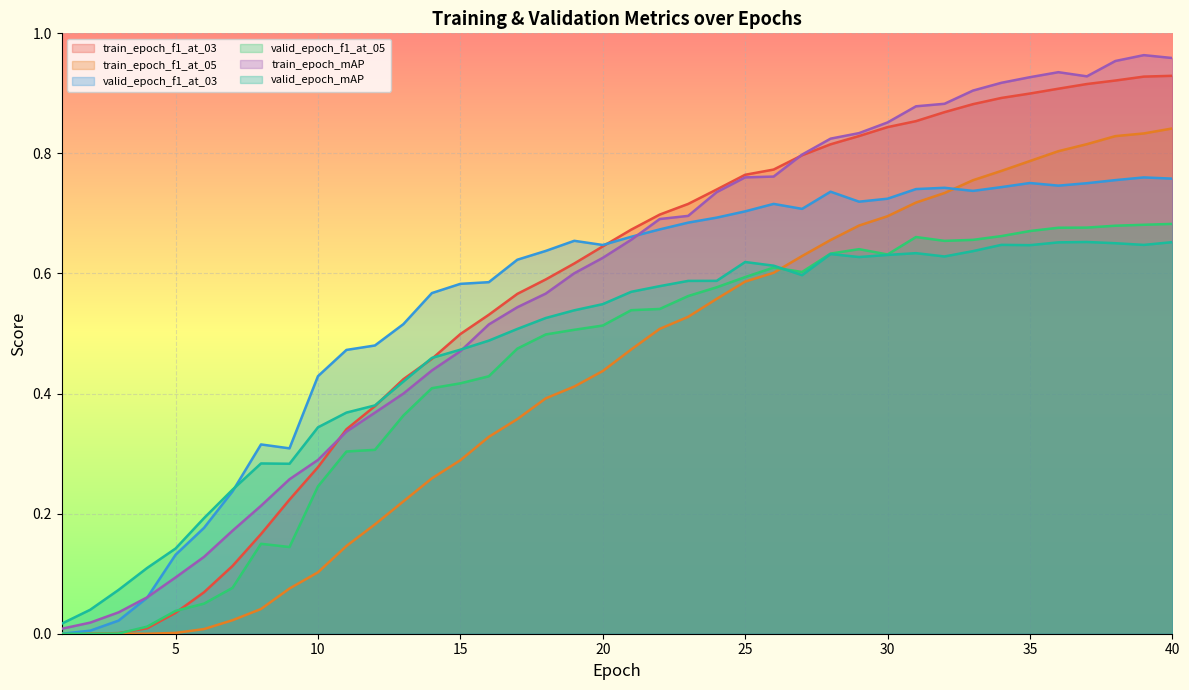

Is the value of train_epoch_f1_at_03 at 19 greater than the value of train_epoch_f1_at_05 at 36?

No